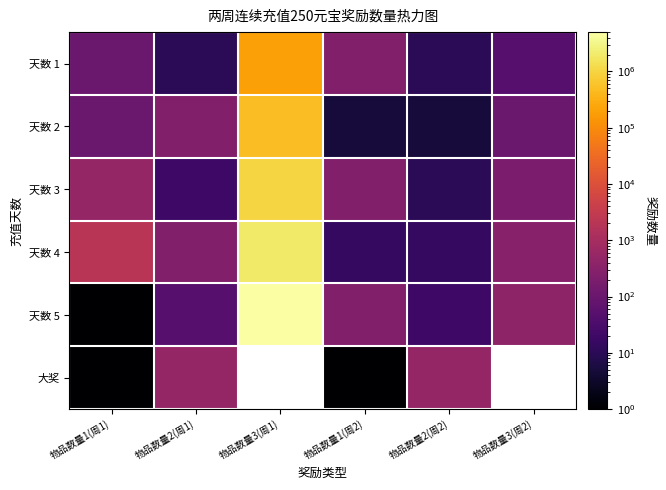

True or false: 天数 4 has a value of 209.7 at 物品数量3(周2).

False